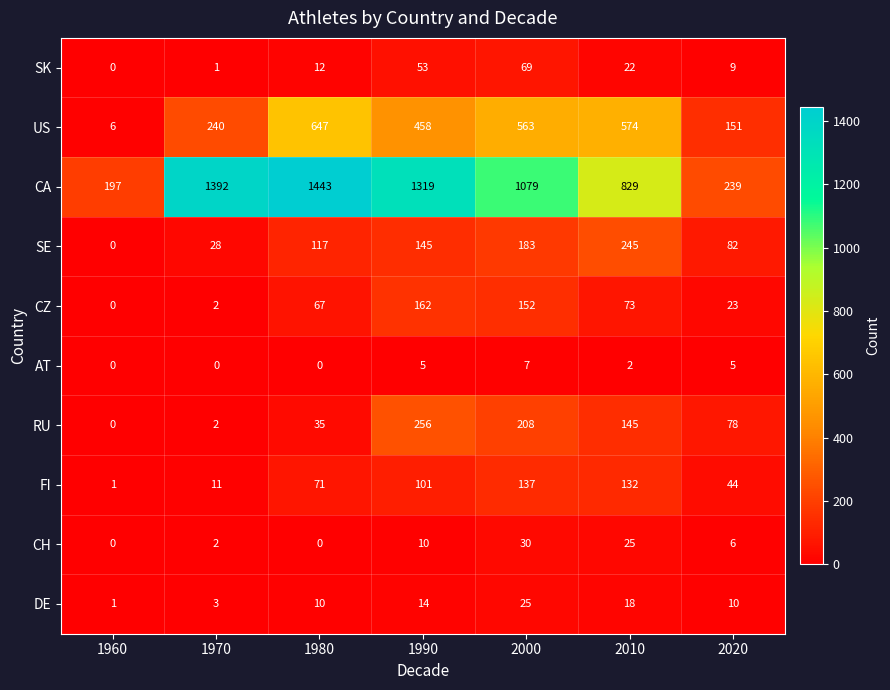

The value of SK at 2020 is 3. True or false?

False